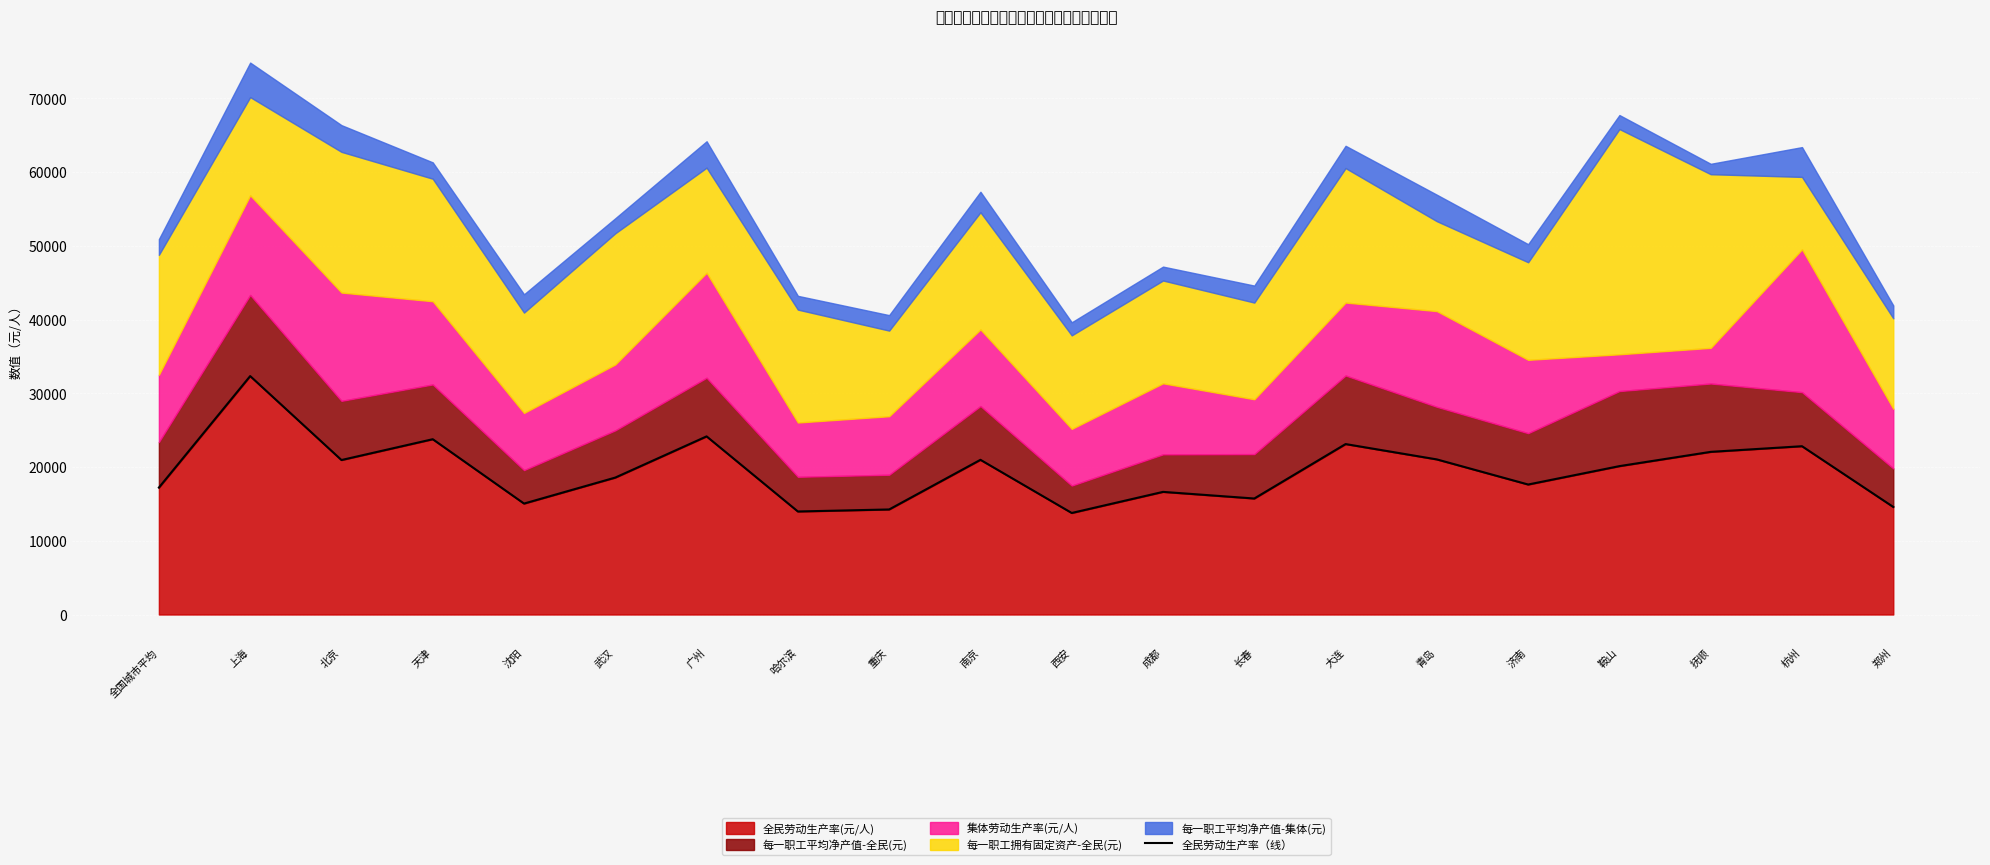

What is the difference between the maximum and minimum values?

18564